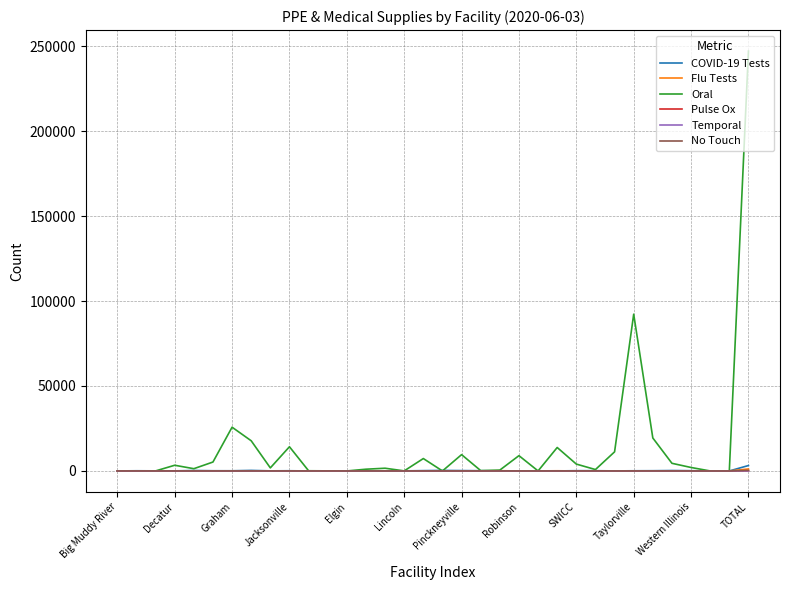

Which series has the widest spread of values?

Oral